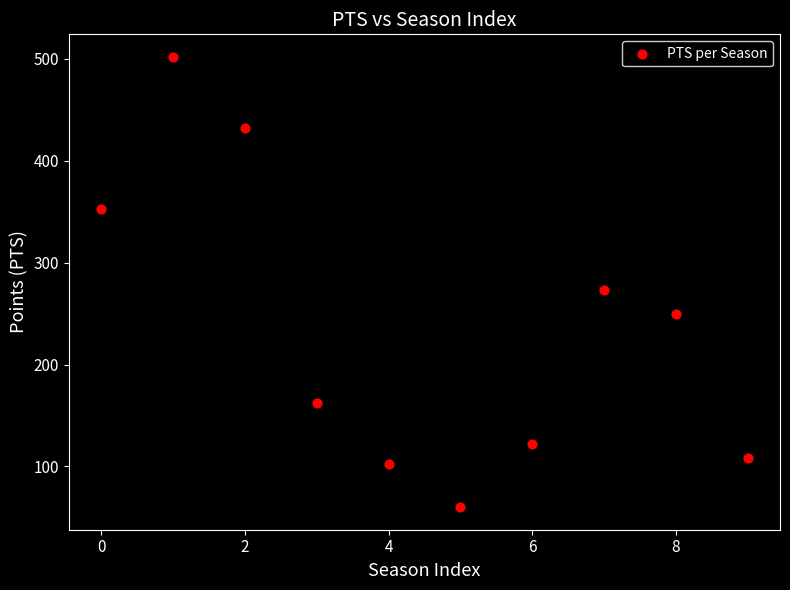

What Y value in the scatter plot is closest to 281?

273